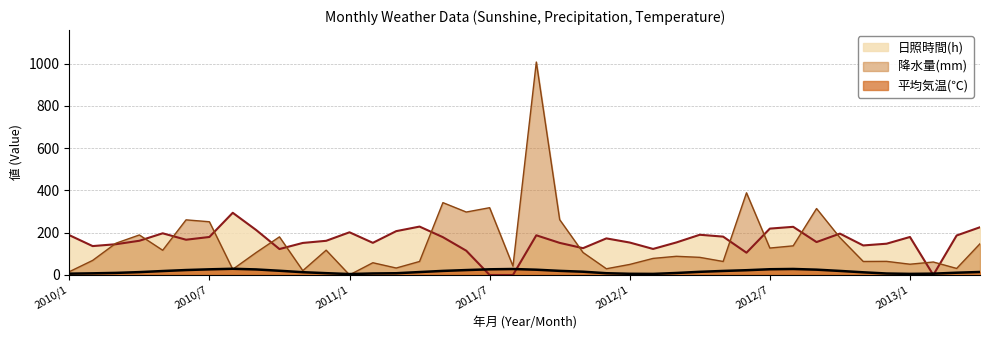

Does the chart display data point markers on the line(s)?

No